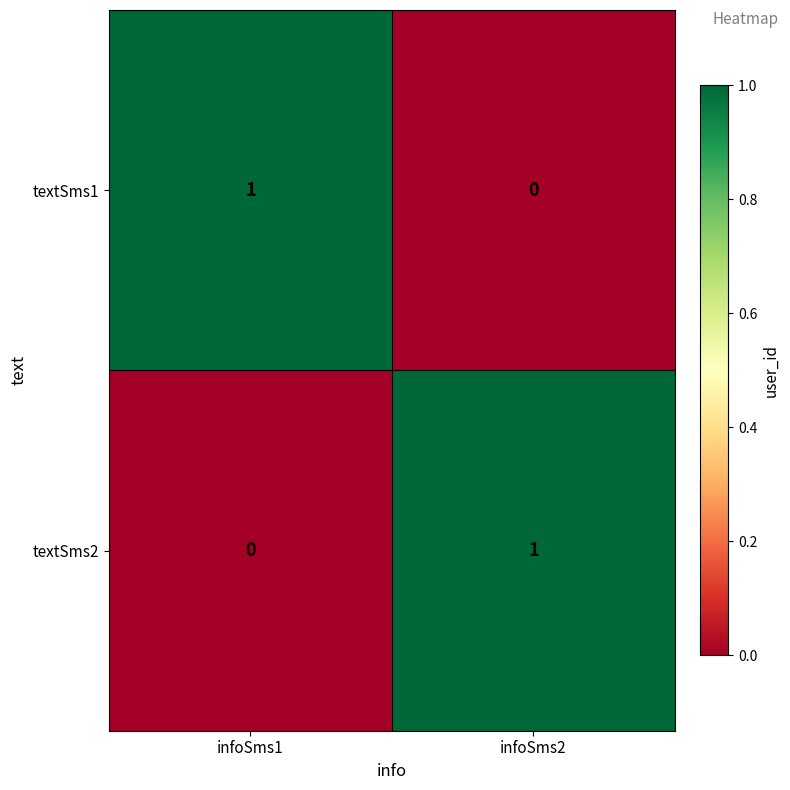

Reading left to right, extract all data points from this chart.

textSms1: 1	0
textSms2: 0	1